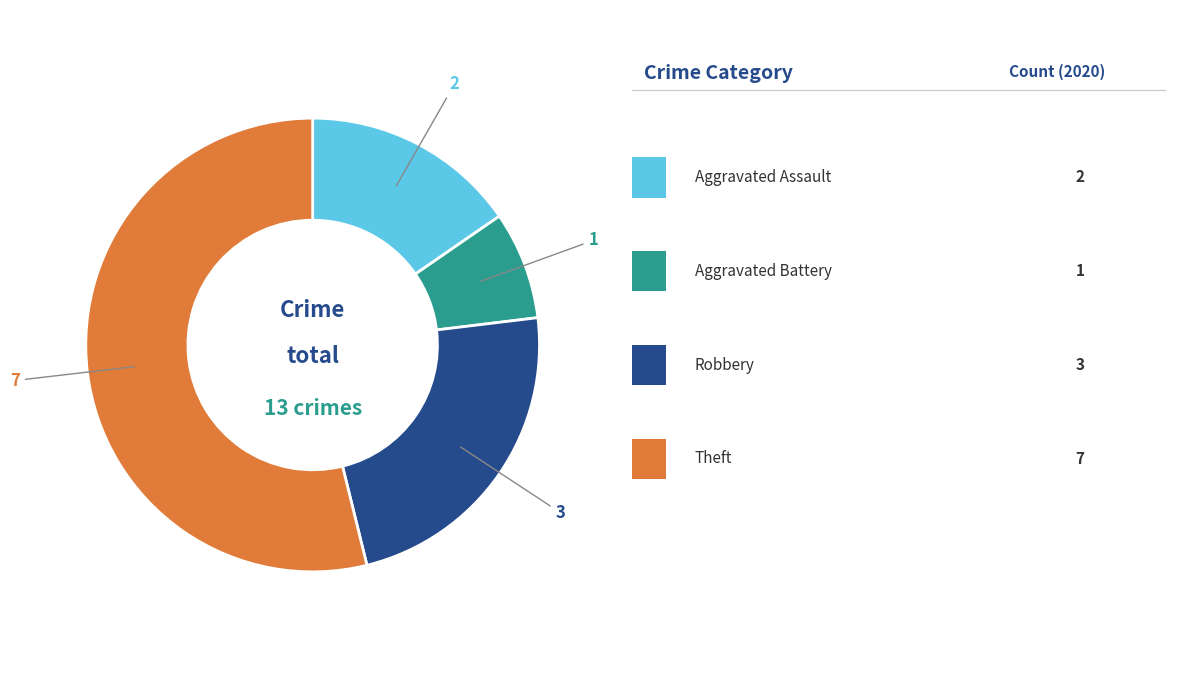

Is there any slice that represents more than half of the pie?

Yes